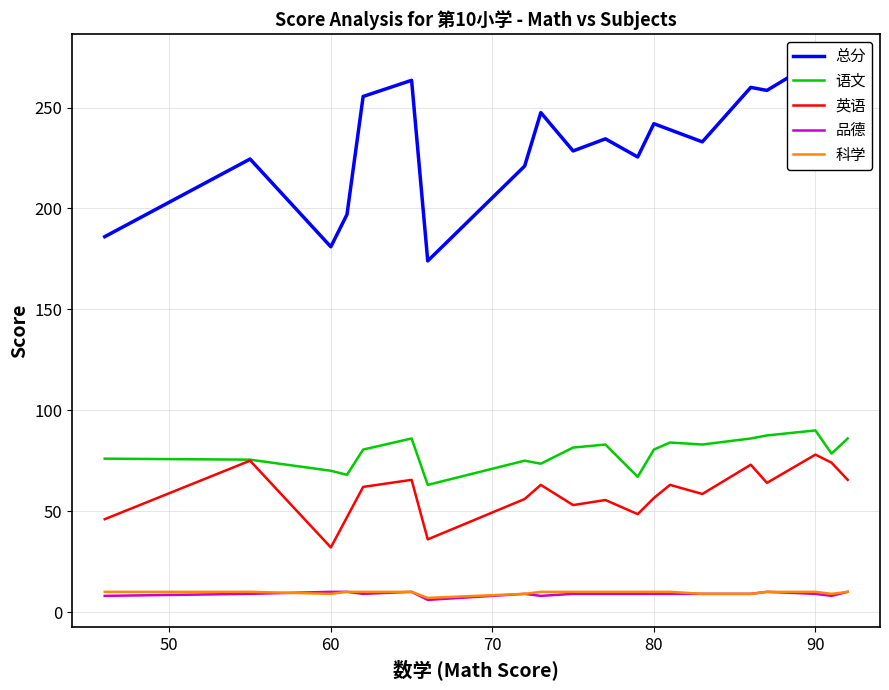

What is the maximum value for 英语?

78.0